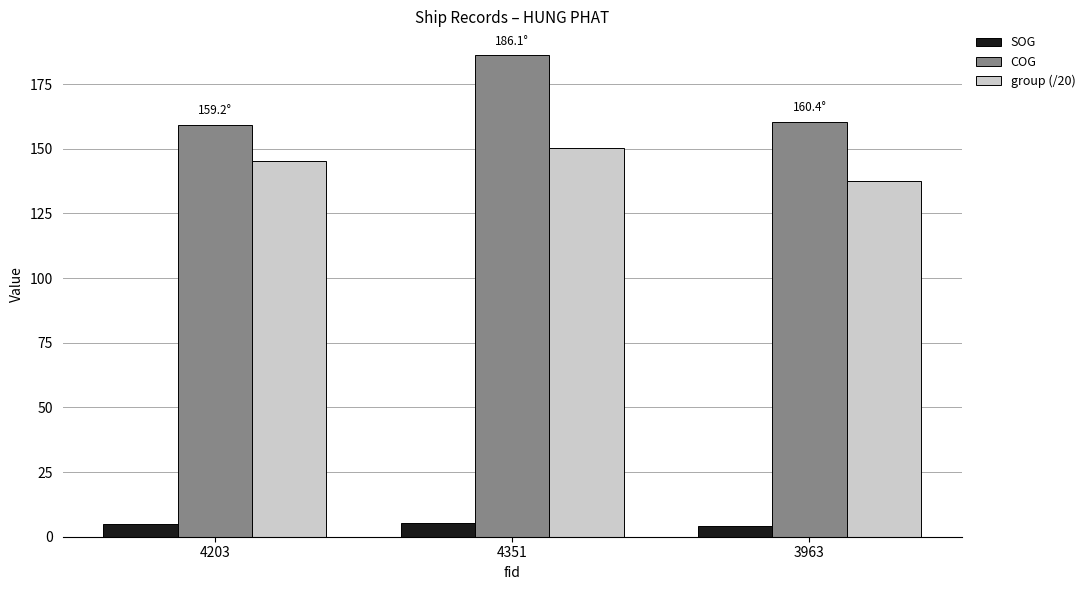

Which series changed the most between 4351 and 3963?

COG